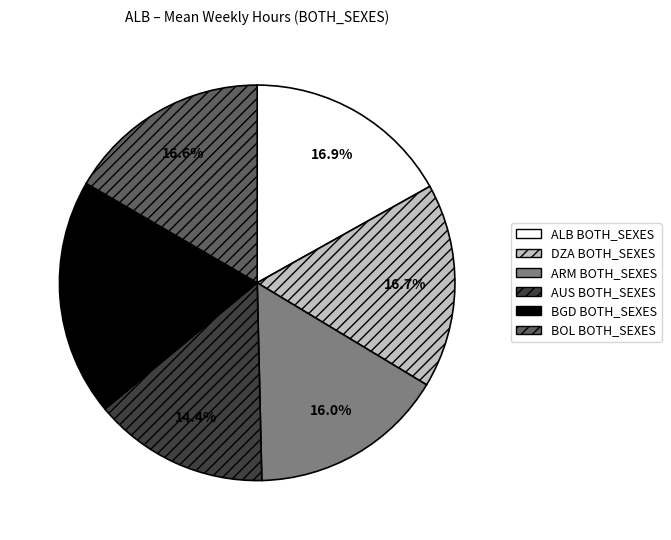

Which slice is the smallest?

AUS BOTH_SEXES